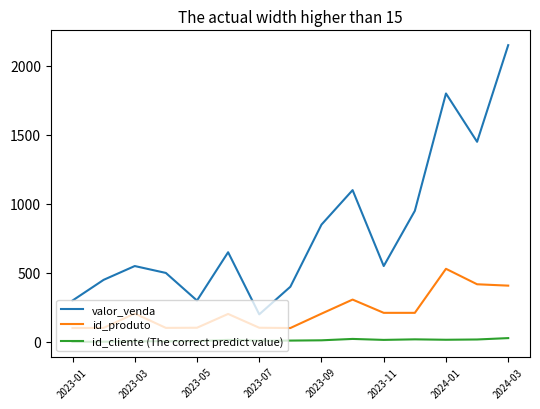

Which series has the largest total across all categories?

valor_venda